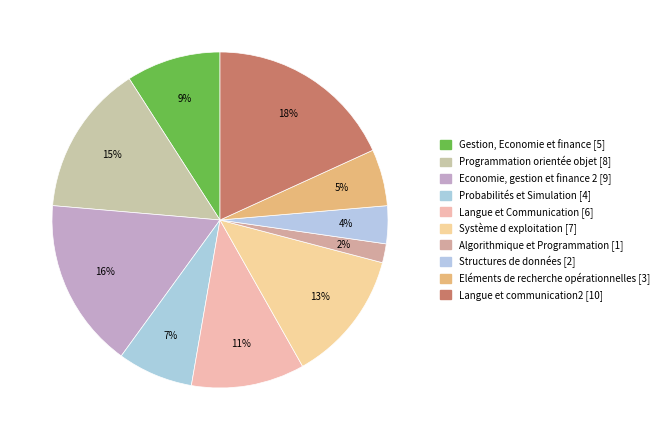

Is there a majority slice in this chart?

No